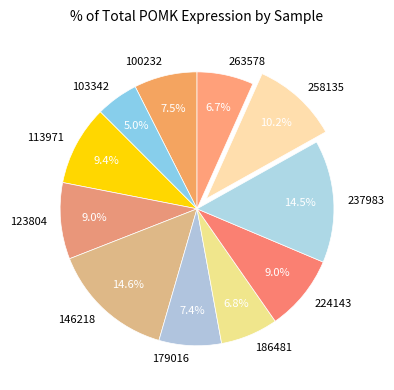

Do 103342 and 100232 together represent more than half of the pie?

No